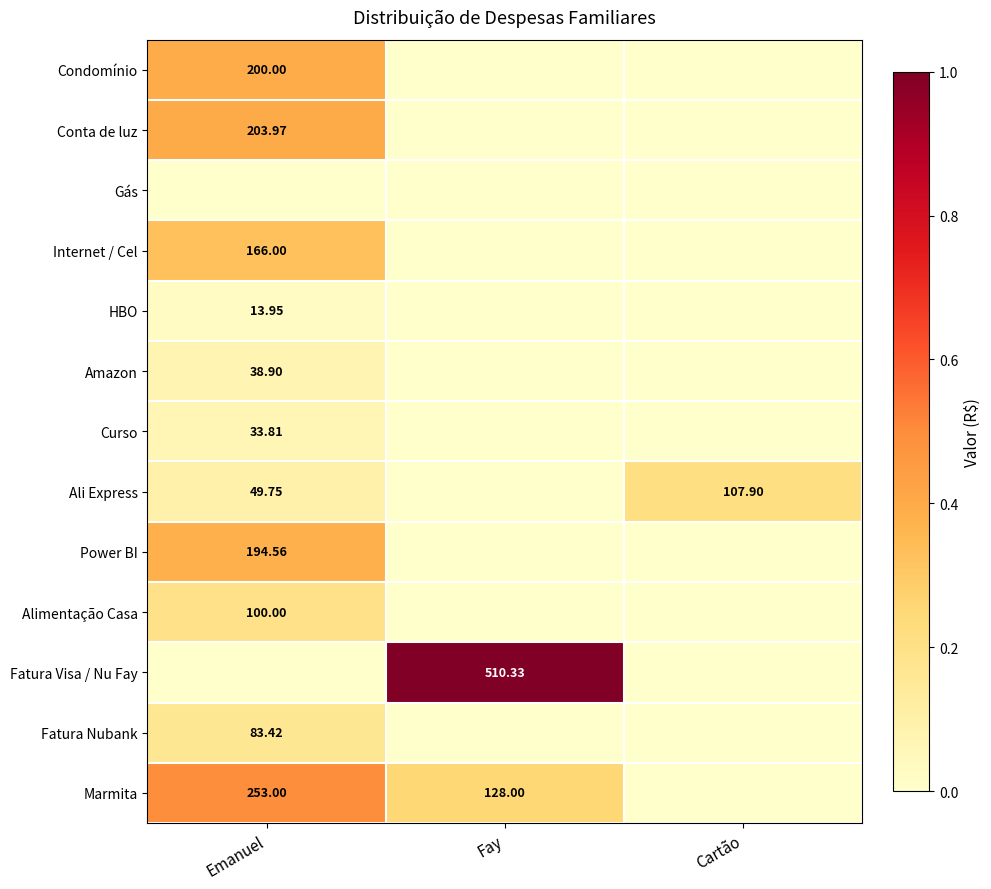

How many series are shown in this chart?

13